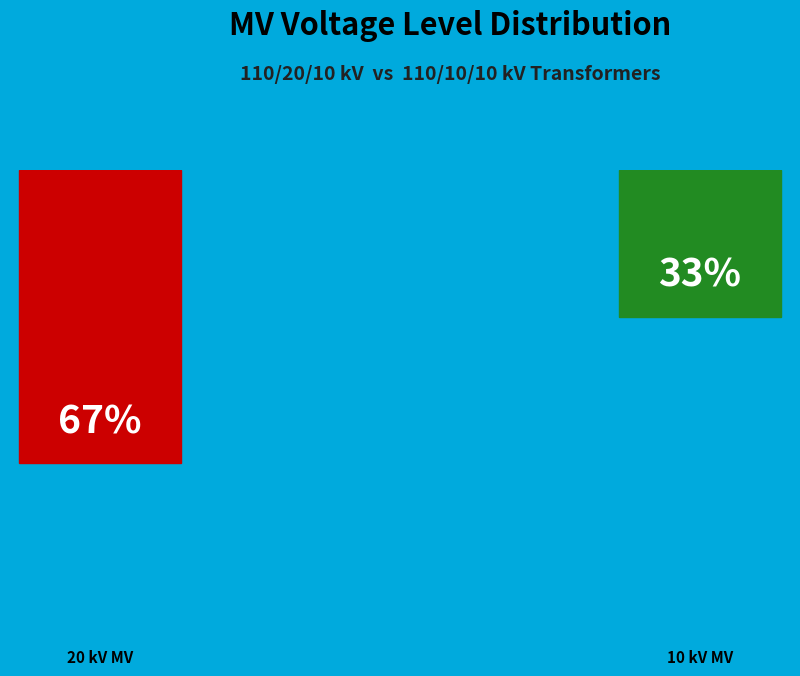

Combined, what portion of the pie is 63/25/38 MVA 110/20/10 kV and 63/25/38 MVA 110/10/10 kV?

100.0%